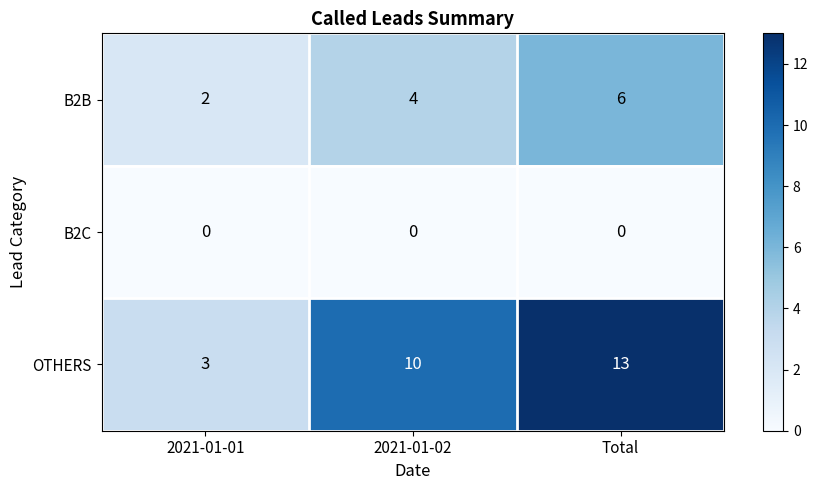

Rank the series at 2021-01-02 from lowest to highest value.

B2C, B2B, OTHERS